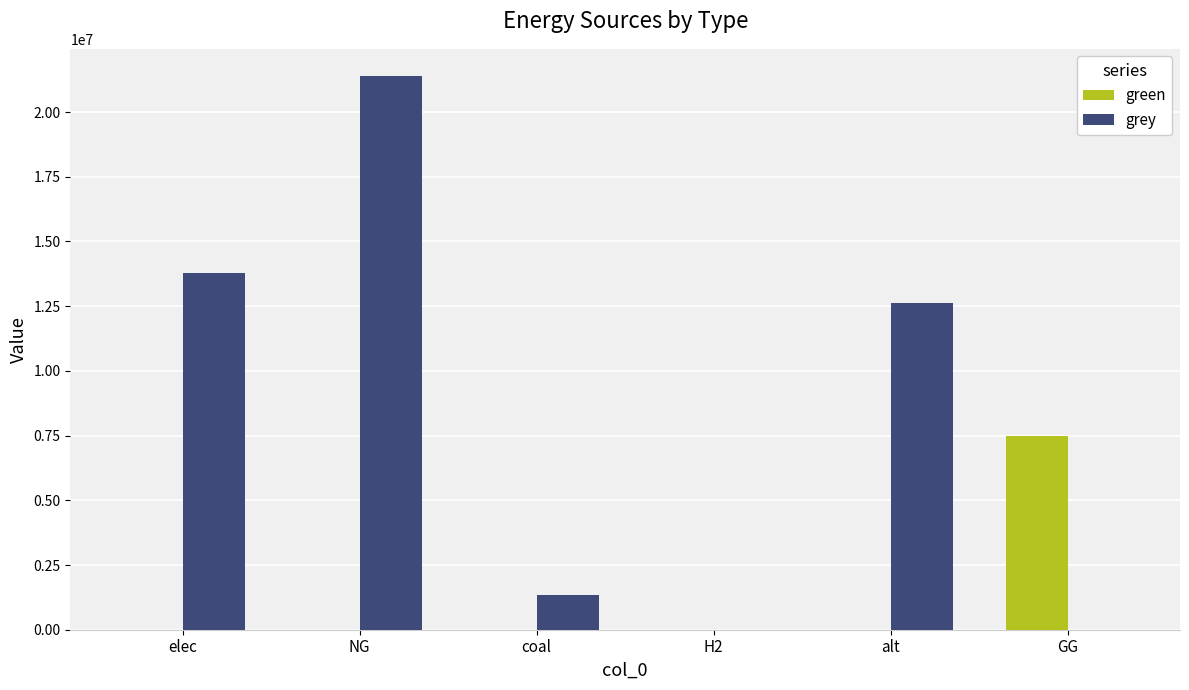

What is the sum of all grey values?

49107769.6